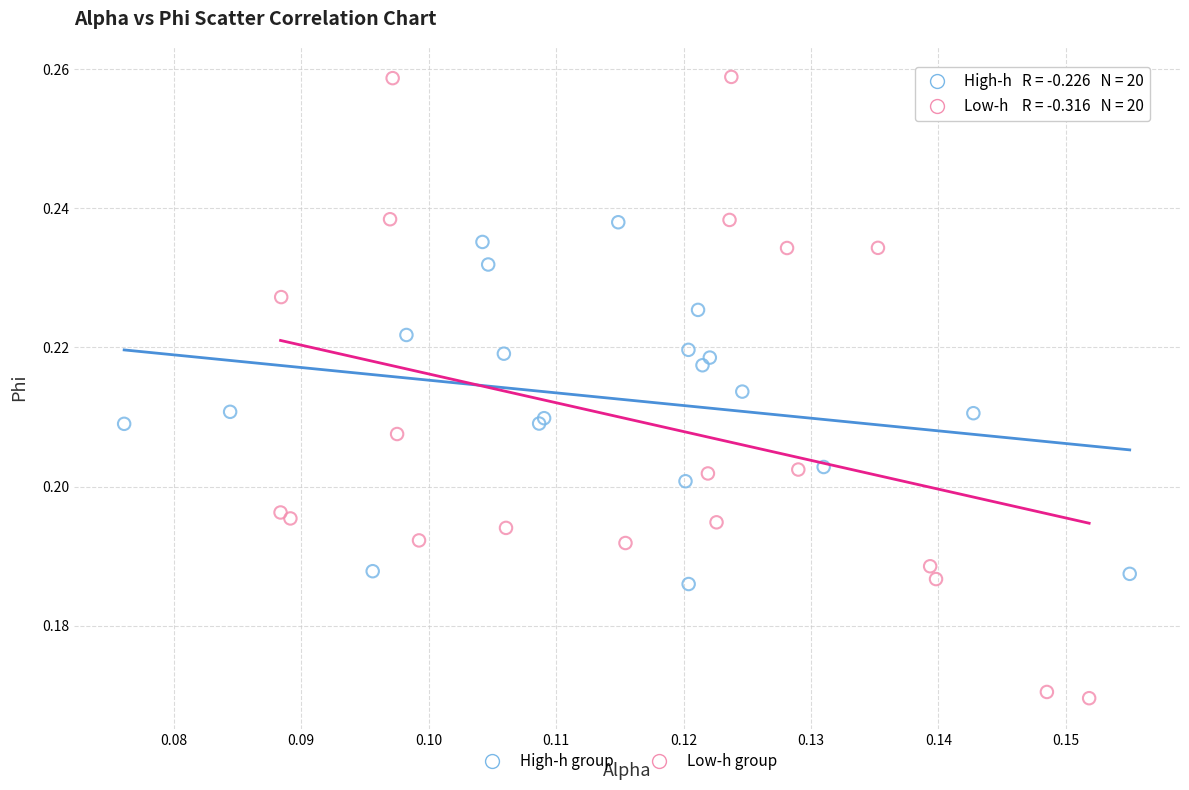

Which series reaches the maximum Y coordinate?

Low-h group